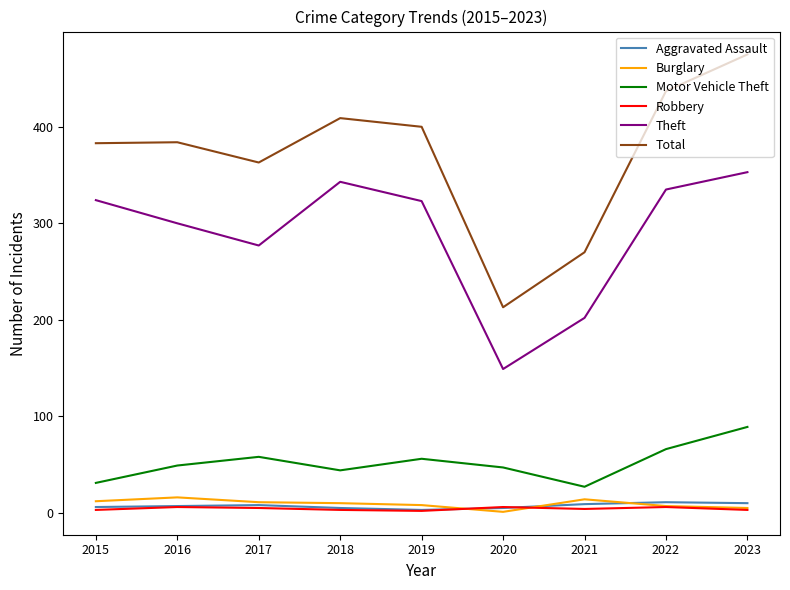

What is the spread (max minus min) of values at 2022?

431